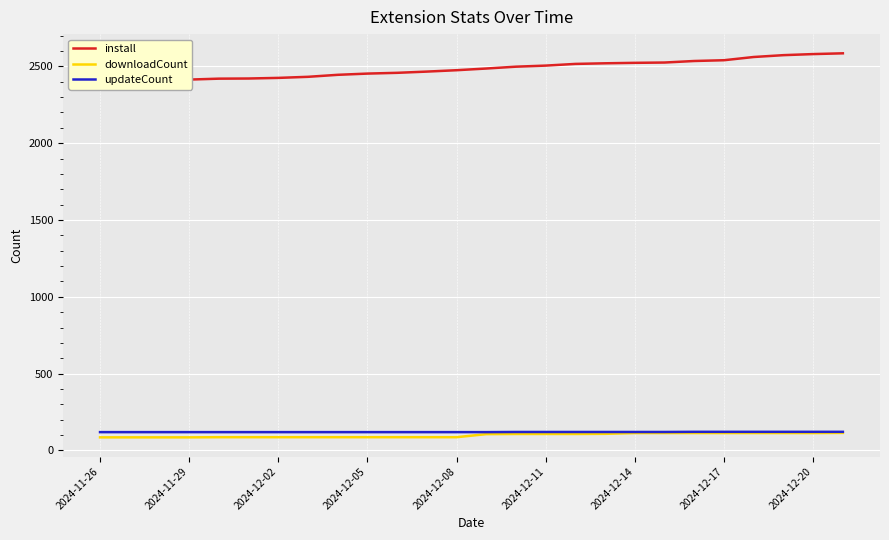

Which series changed the most between 10 and 23?

install